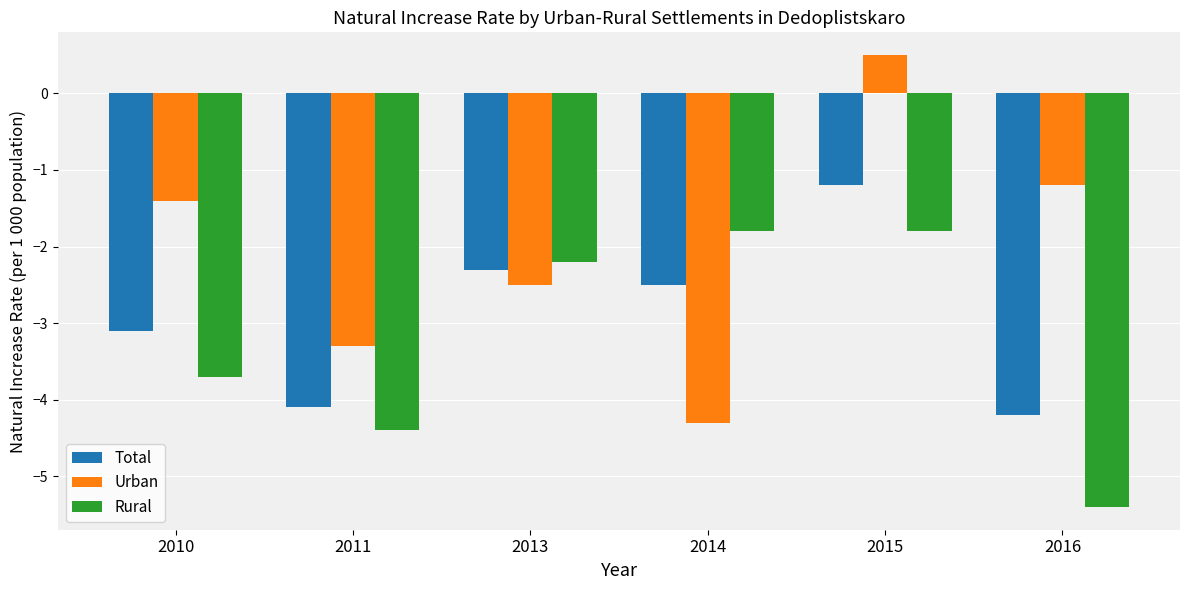

What is the difference between the highest and lowest values at 2016?

4.2